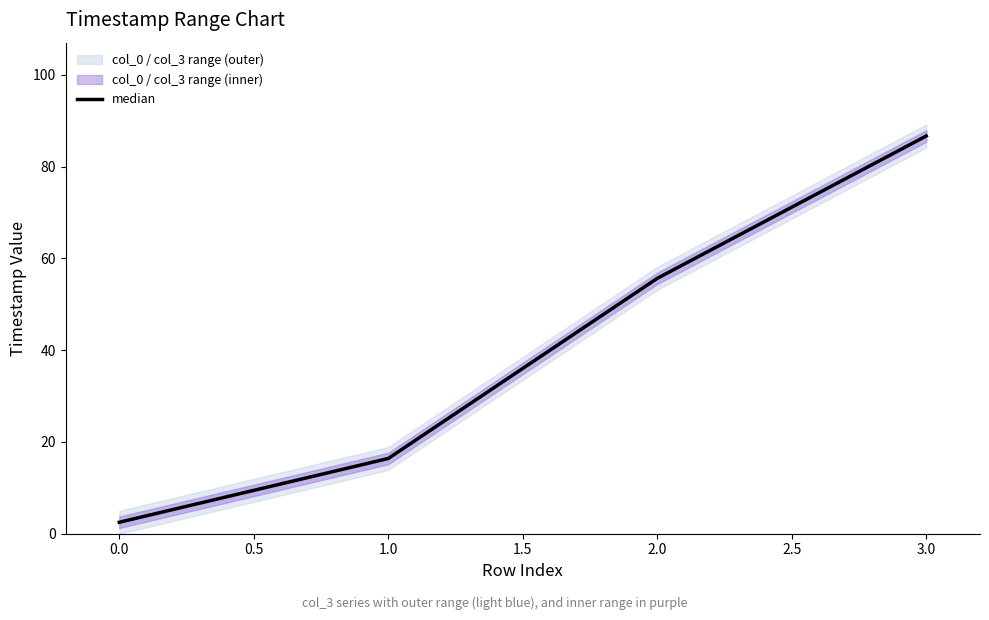

What is the minimum value shown in the chart?

2.5